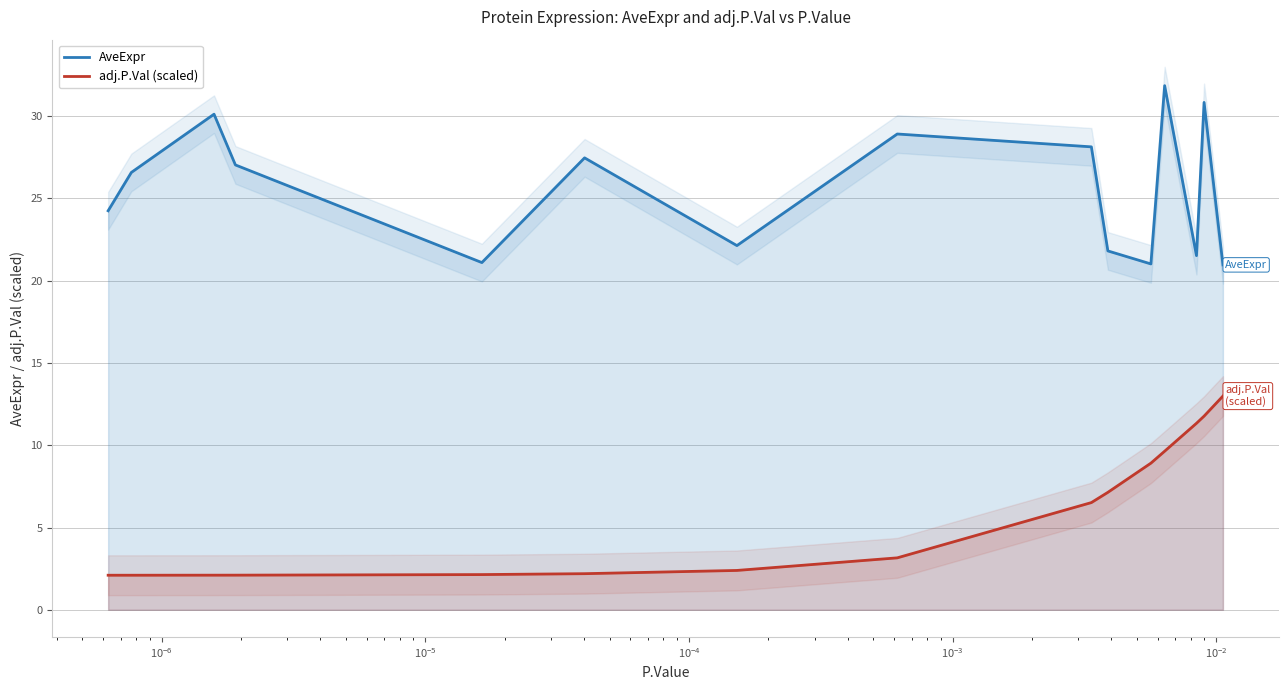

How many lines are shown in the chart?

2